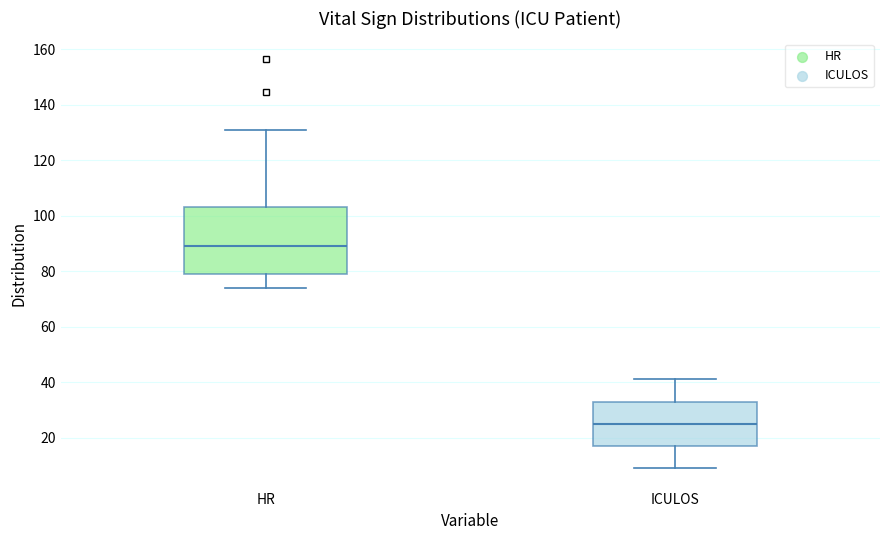

Which box's median line is the highest?

HR